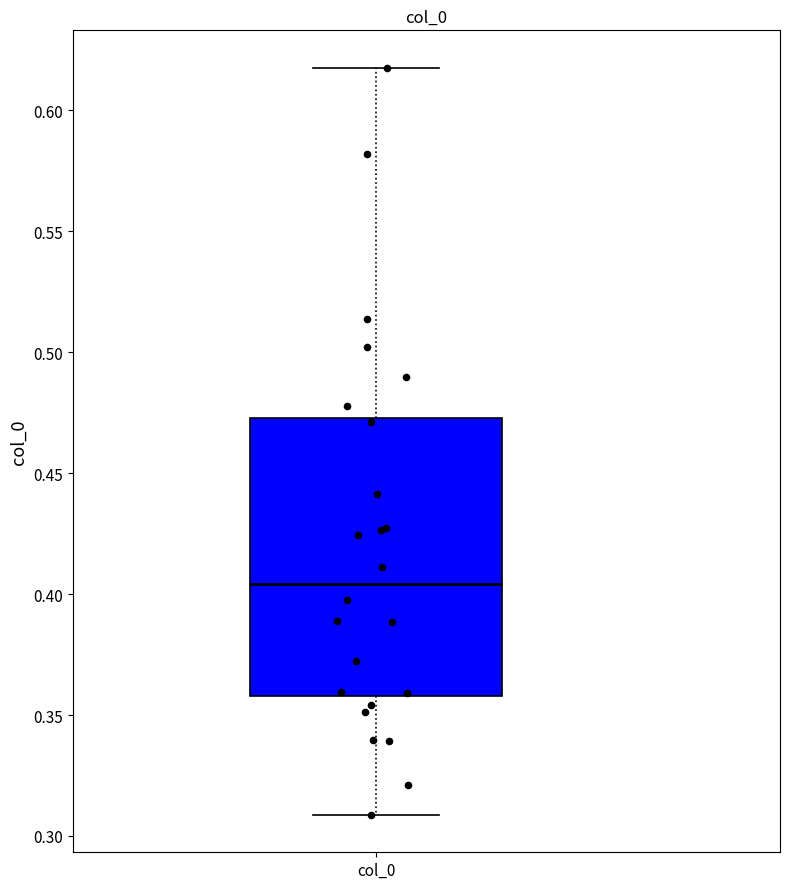

Read this box plot against the y-axis: the position of the median line, the range covered by the box, and the ends of both whiskers. The values are not printed on the chart, so give them approximately, as read against the axis.

median 0.405, box 0.360 to 0.475, whiskers 0.310 to 0.620